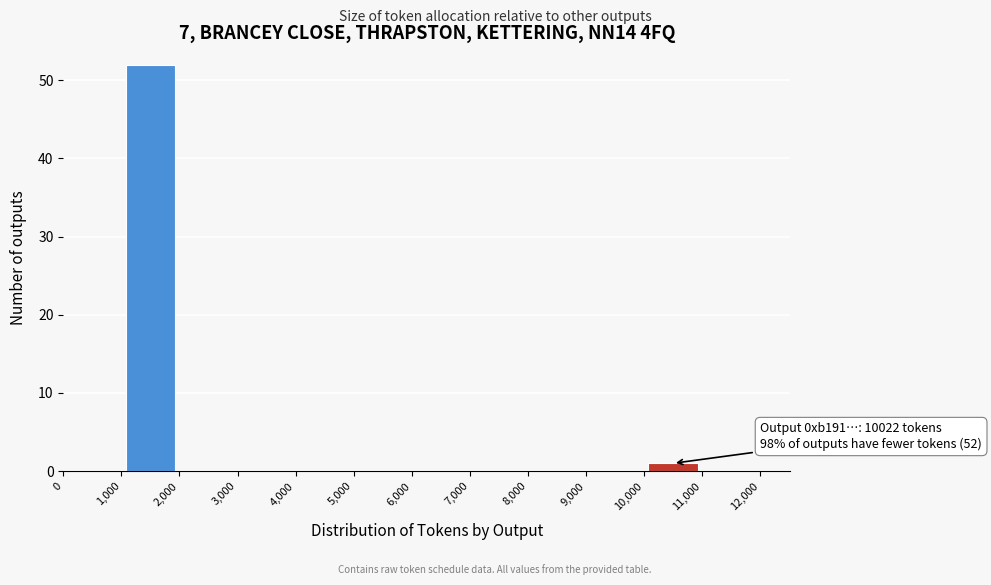

Which range on the x-axis has the tallest bar?

1,000 to 2,000